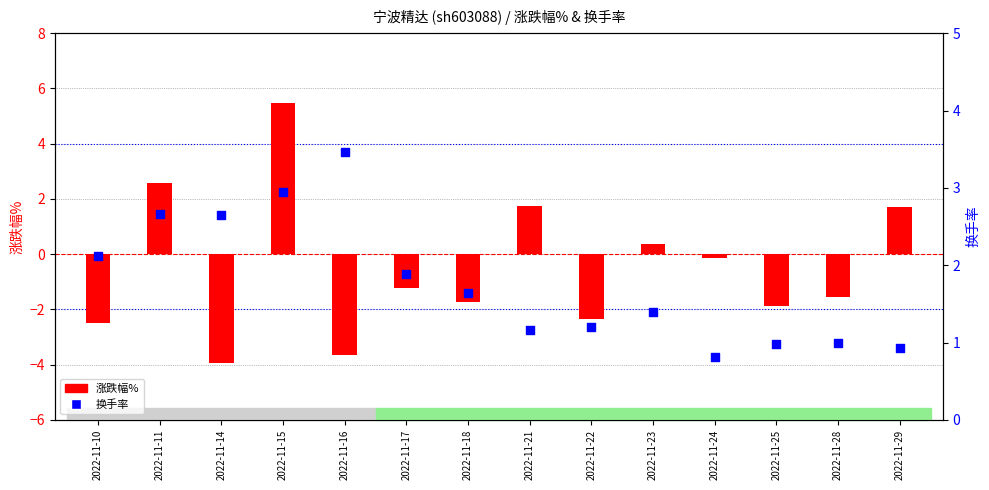

Is the value of 涨跌幅% at 2022-11-23 greater than the value of 换手率 at 2022-11-10?

No